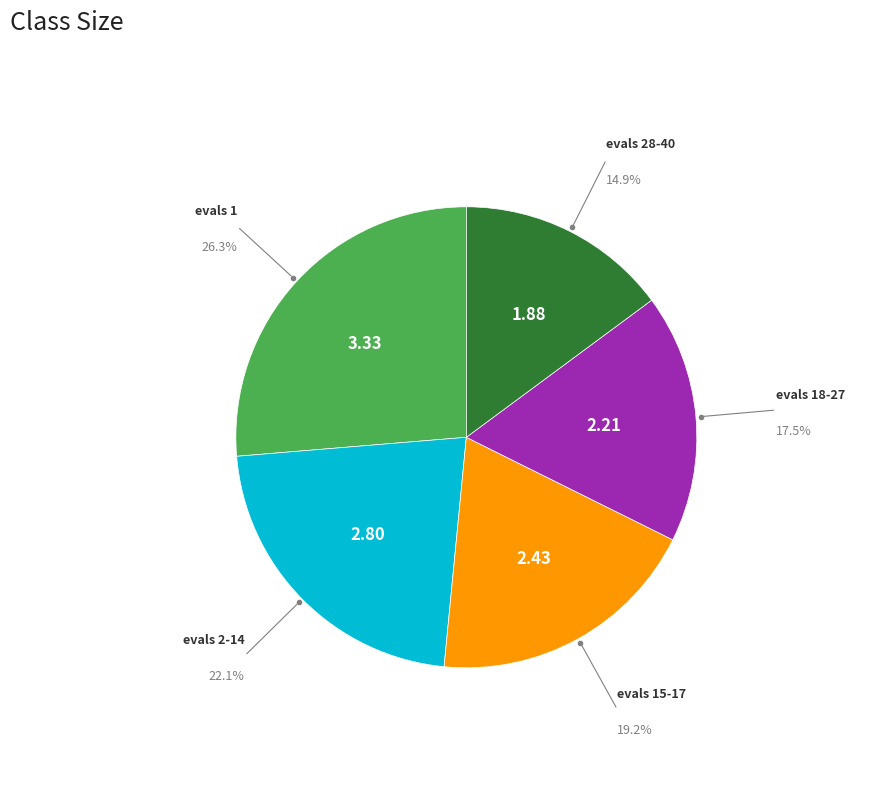

Is there a majority slice in this chart?

No